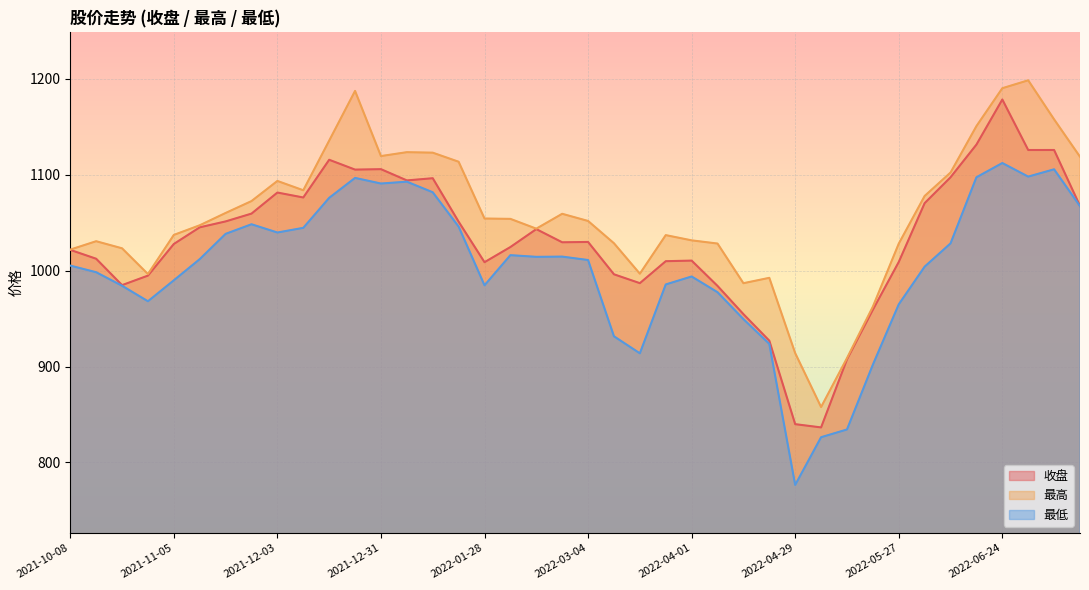

Is it true that 最高 equals 1844.7 at 2022-05-27?

False